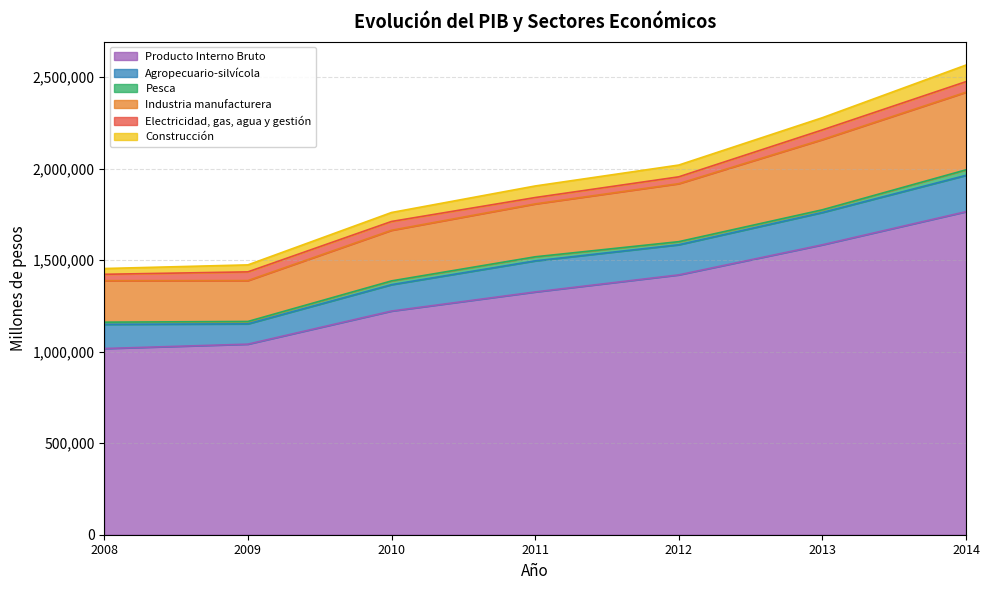

Reading right to left, list all the values displayed in this chart.

Producto Interno Bruto: 2014=1765517	2013=1584472	2012=1420100	2011=1326782	2010=1222355	2009=1041526	2008=1017483
Agropecuario-silvícola: 2014=198535	2013=176592	2012=164627	2011=169900	2010=144307	2009=110913	2008=132144
Pesca: 2014=30141	2013=14741	2012=16845	2011=22154	2010=20507	2009=12993	2008=12030
Industria manufacturera: 2014=424175	2013=383659	2012=316995	2011=289040	2010=276682	2009=223571	2008=226711
Electricidad, gas, agua y gestión: 2014=57827	2013=52902	2012=37330	2011=34786	2010=48096	2009=47511	2008=34833
Construcción: 2014=90548	2013=66663	2012=64387	2011=63224	2010=49030	2009=38149	2008=31552